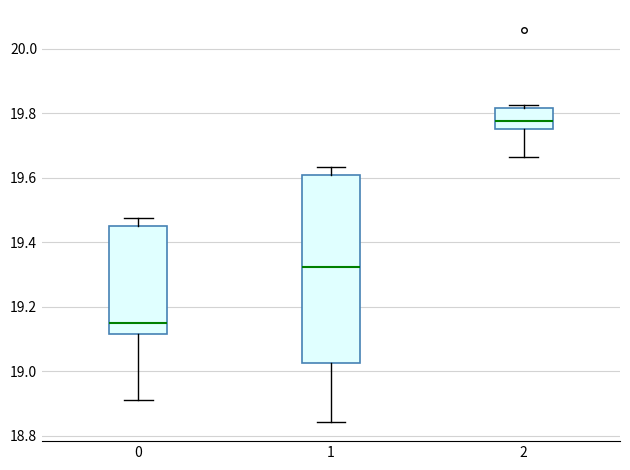

Which box is the tallest, from its lower edge to its upper edge?

1